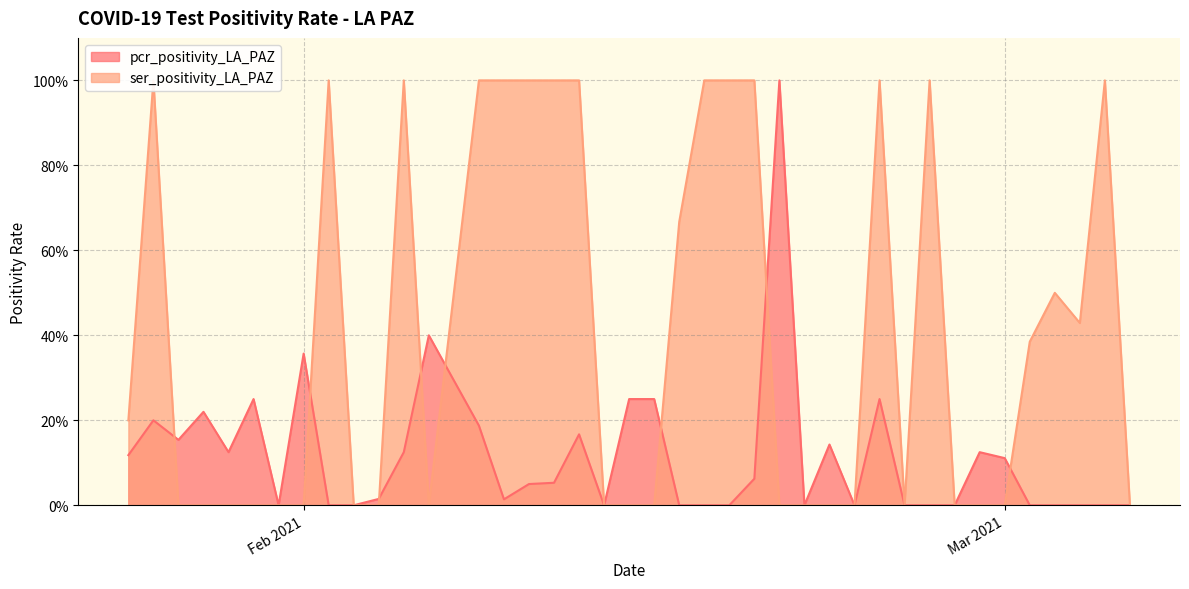

The ser_positivity_LA_PAZ series shows -0.3 at 2021-02-03. True or false?

False